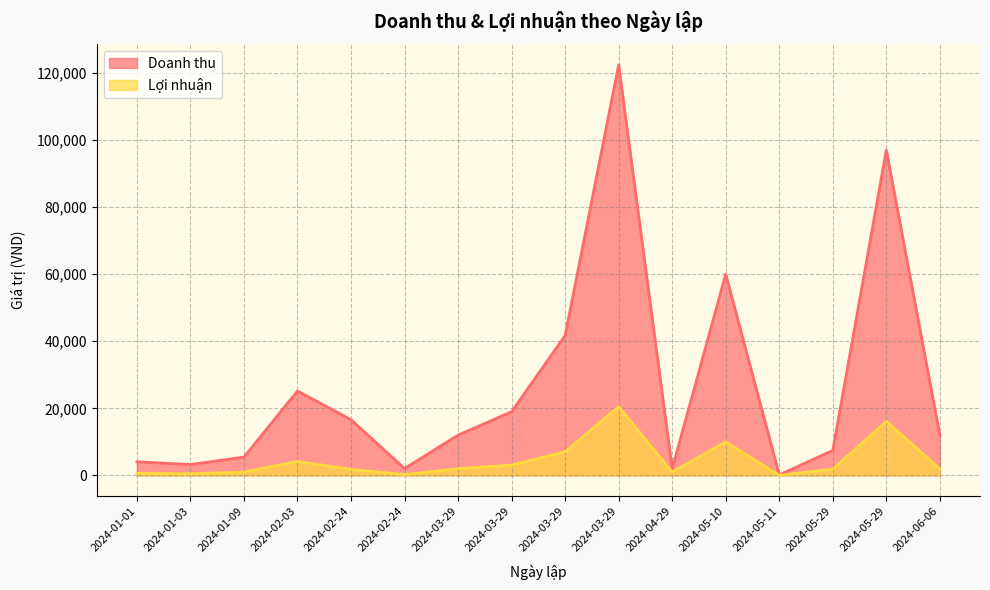

What is the difference between the second highest and second lowest values in the Loi thuan series?

15850